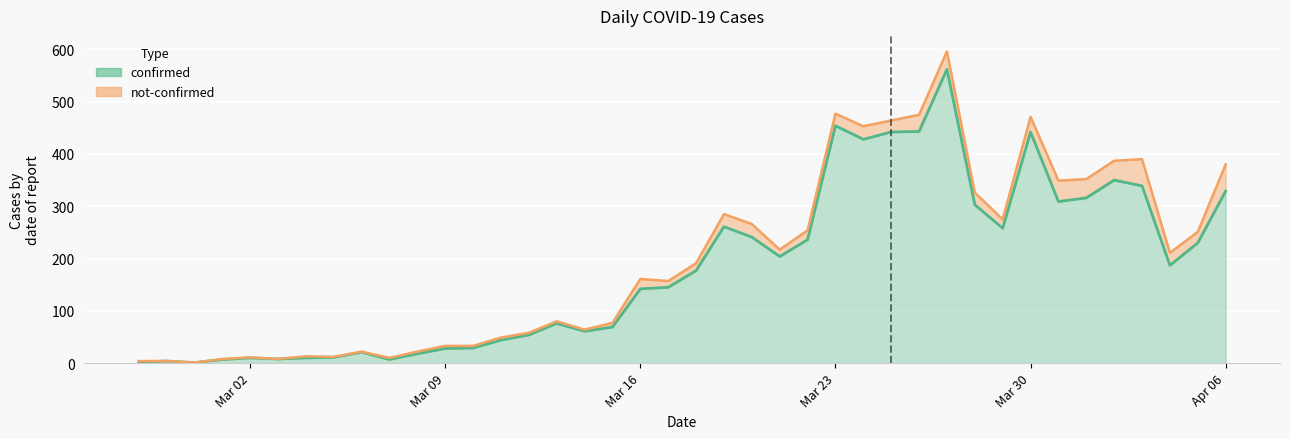

What is the difference between the maximum and minimum values?

561